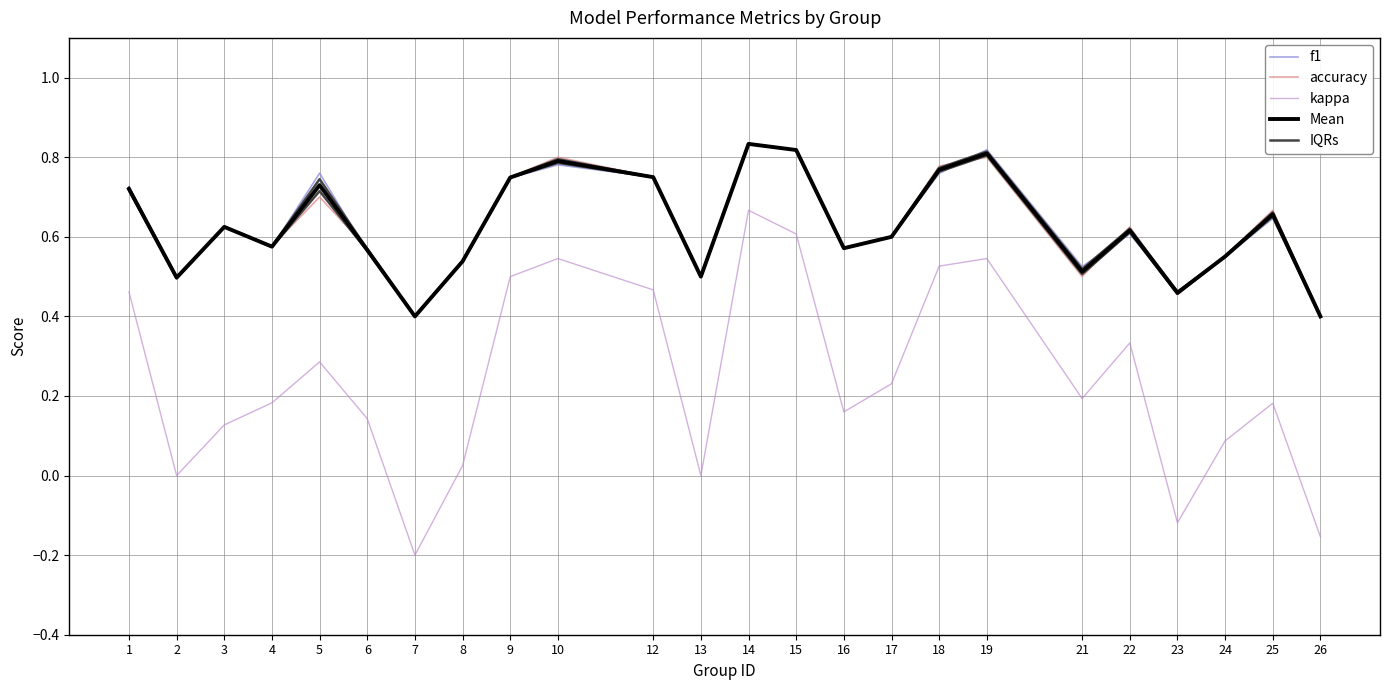

The value of accuracy at 13 is 0.8. True or false?

False